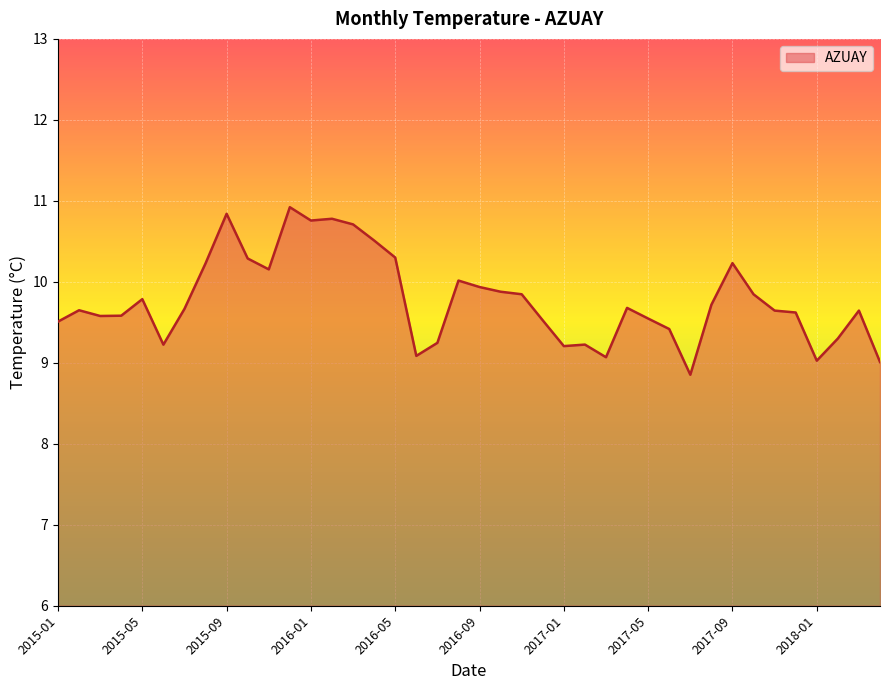

What is the greatest value displayed?

10.9